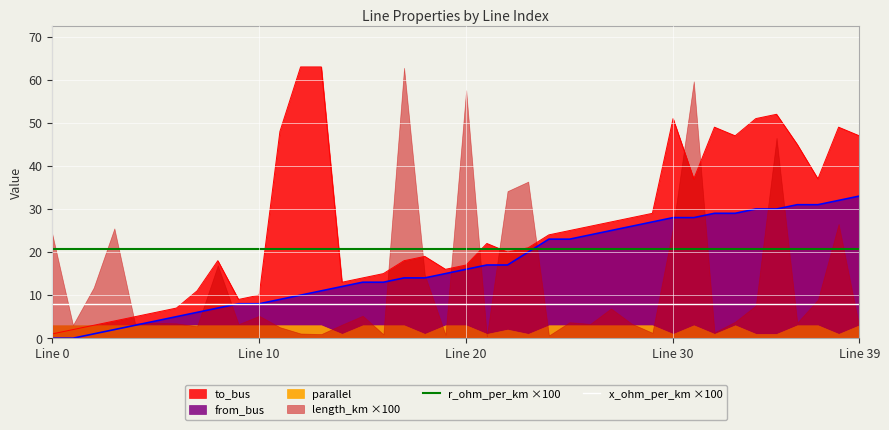

What is the sum of the x_ohm_per_km ×100 values at 37 and 12?

16.0